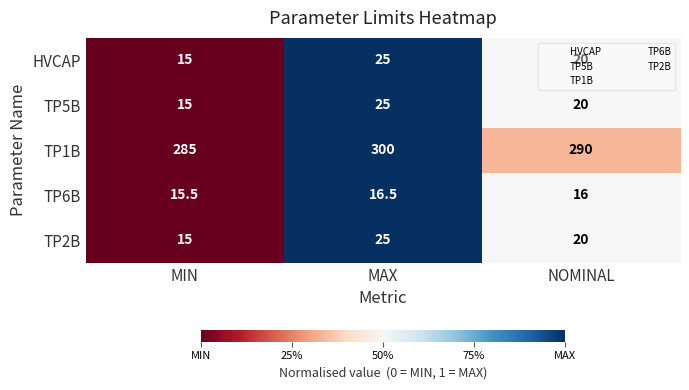

At which category is the sum across all series the highest?

MAX